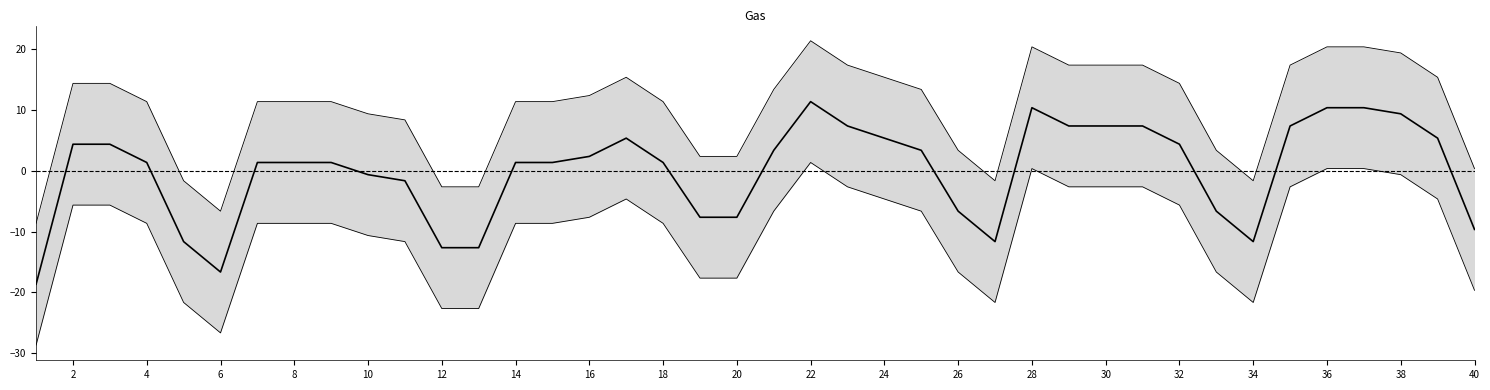

What is the smallest value displayed?

-28.7